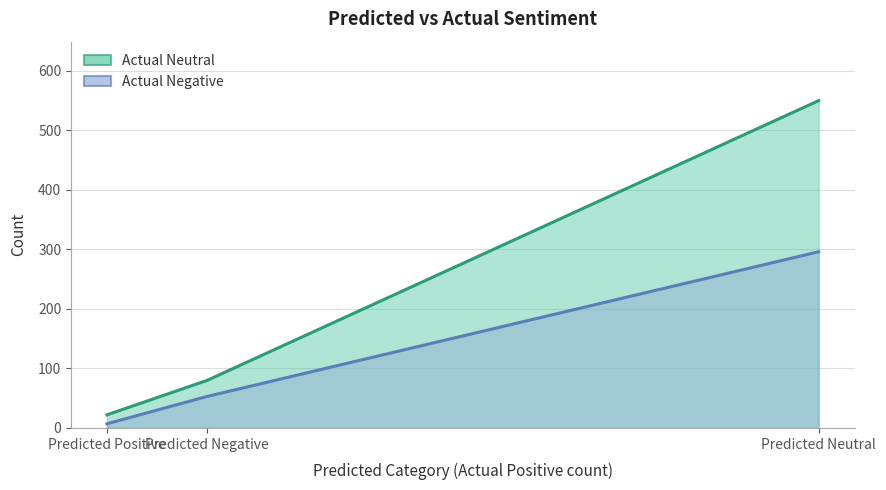

At which label is Actual Neutral (line) closest to 286?

Predicted Negative